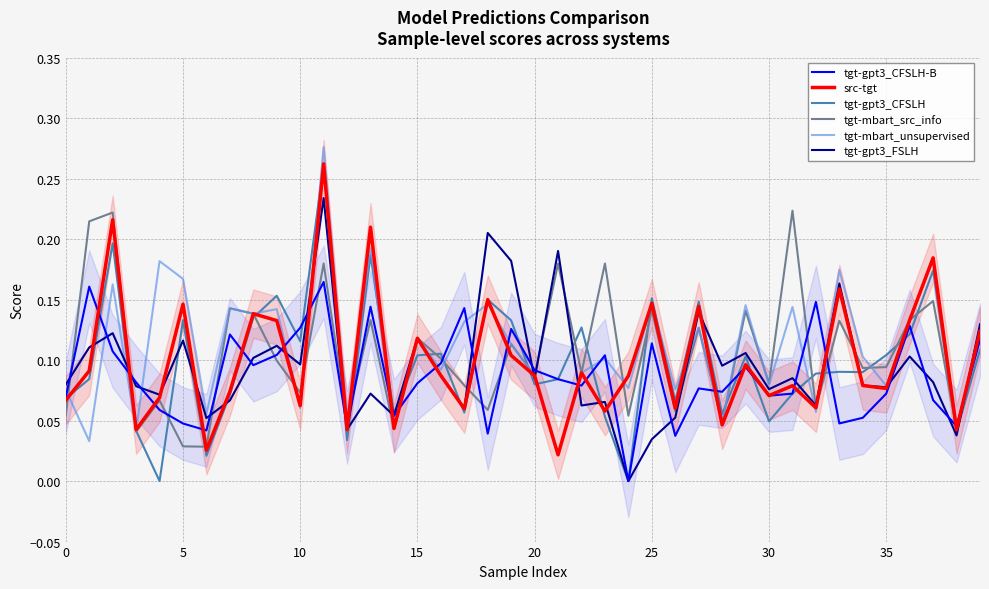

Where do tgt-gpt3_CFSLH and tgt-mbart_src_info first cross each other?

0 and 5